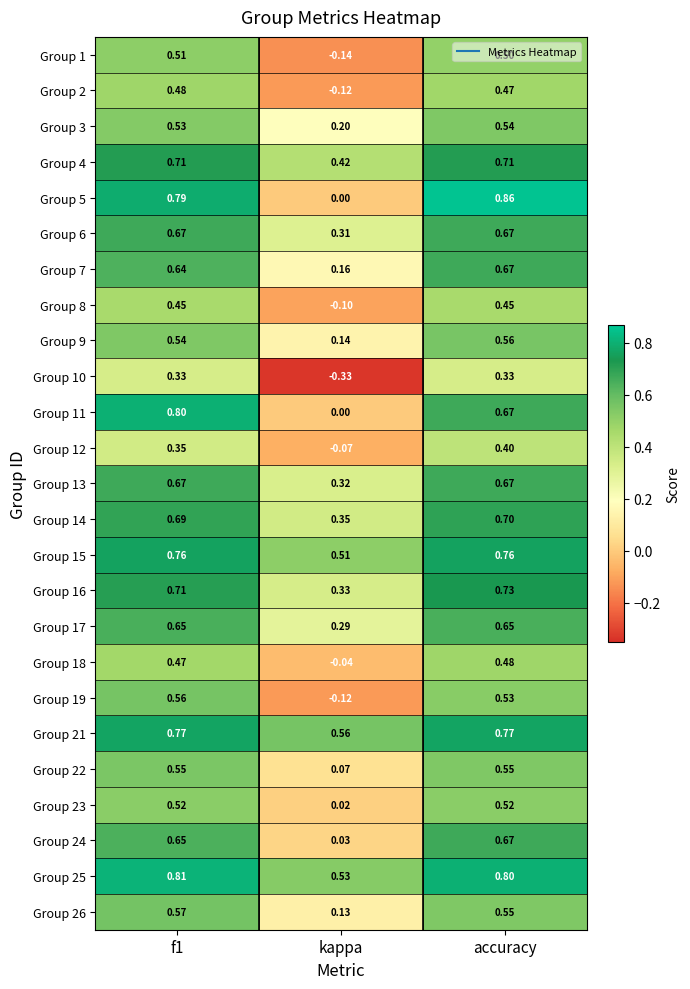

At which label is Group 26 closest to 0?

kappa